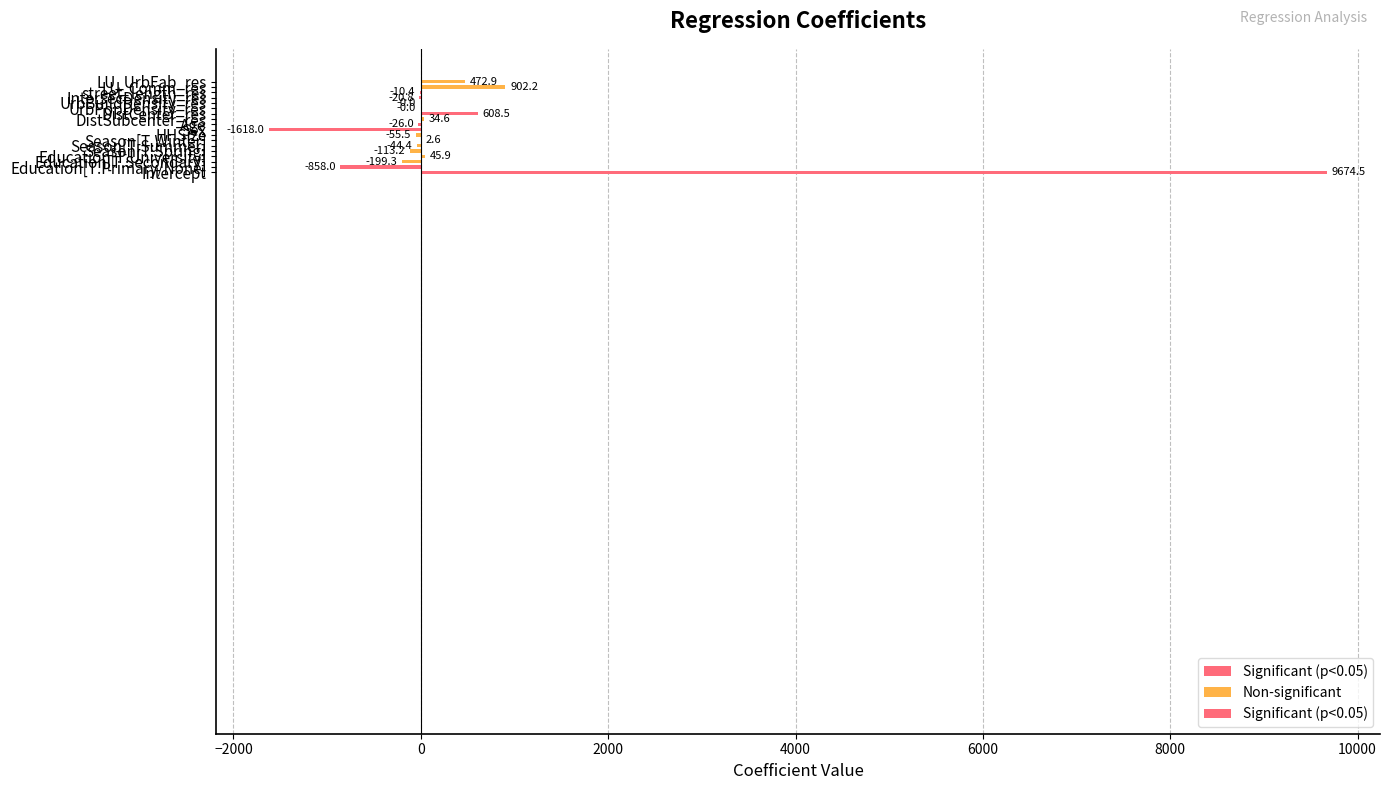

How many categories are shown in the chart?

18